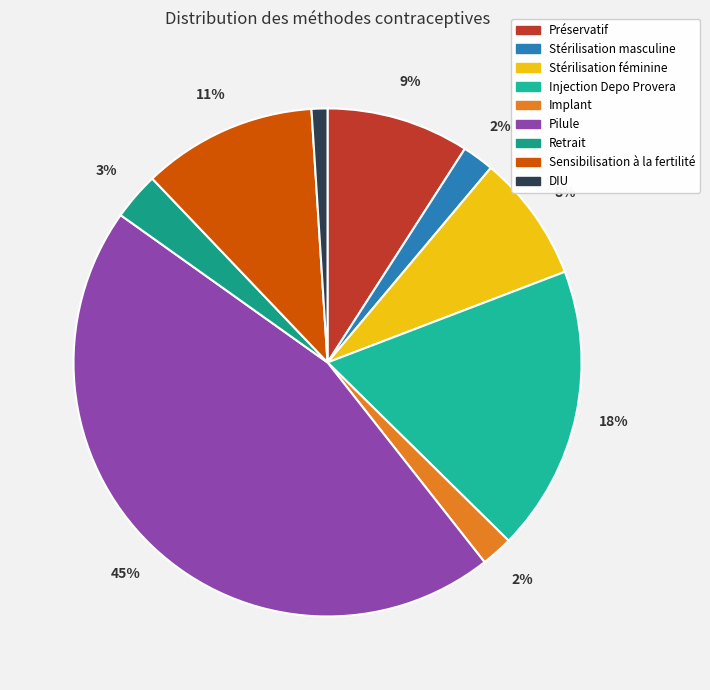

Count the number of slices in the pie.

9